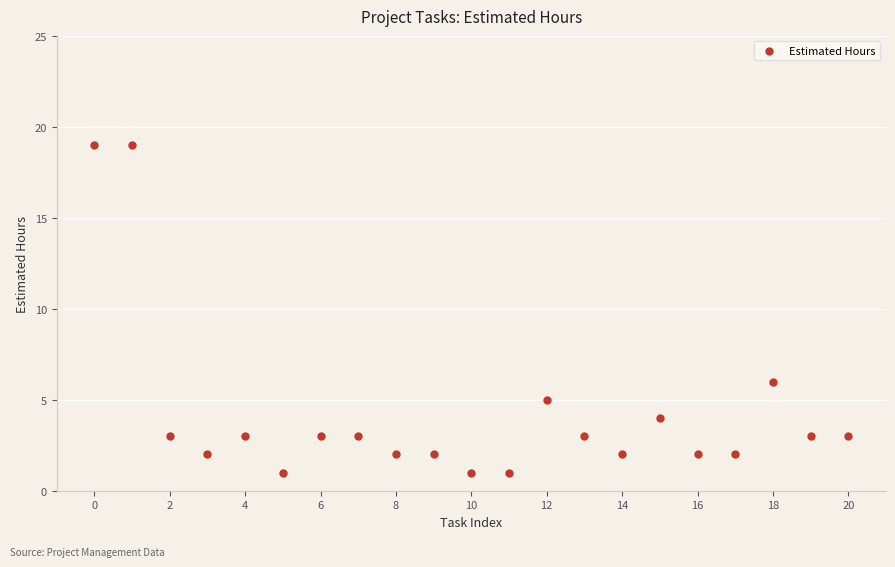

What is the range of Y values (max minus min)?

18